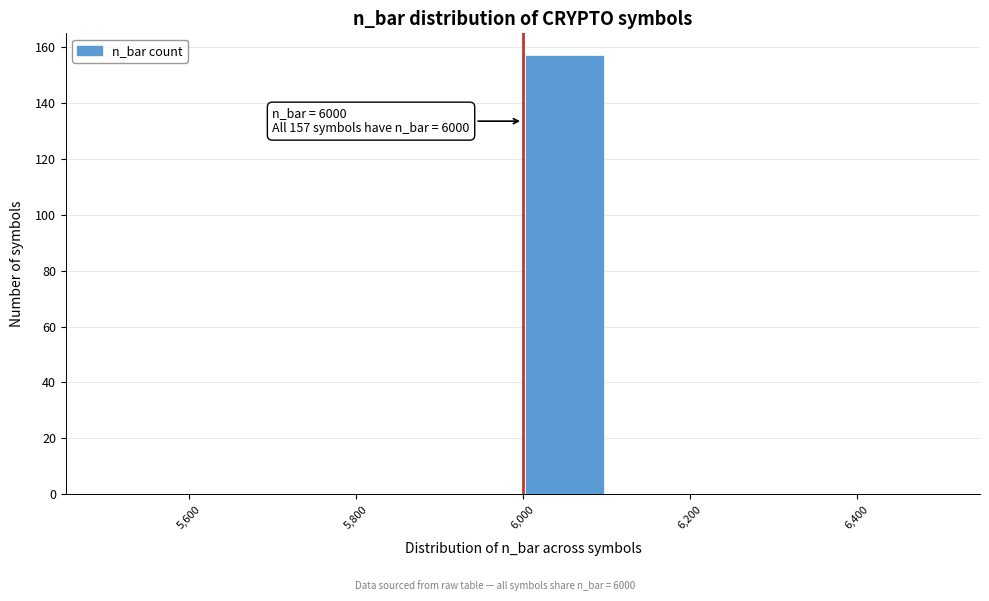

Over which range of the x-axis is the bar tallest?

6000 to 6100